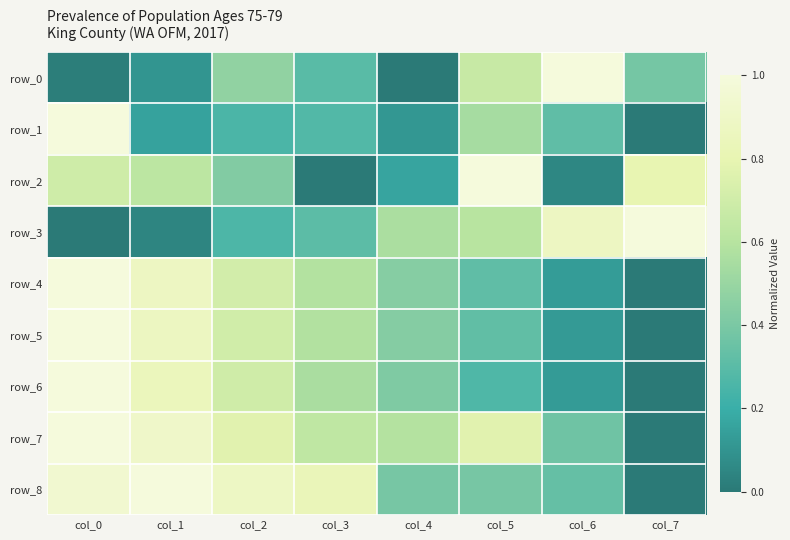

How many values in row_2 are above zero?

7